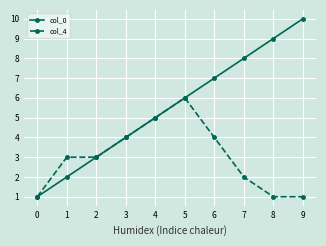

Reading left to right, what are all the values shown in this chart?

col_0: 0=1	1=2	2=3	3=4	4=5	5=6	6=7	7=8	8=9	9=10
col_4: 0=1	1=3	2=3	3=4	4=5	5=6	6=4	7=2	8=1	9=1